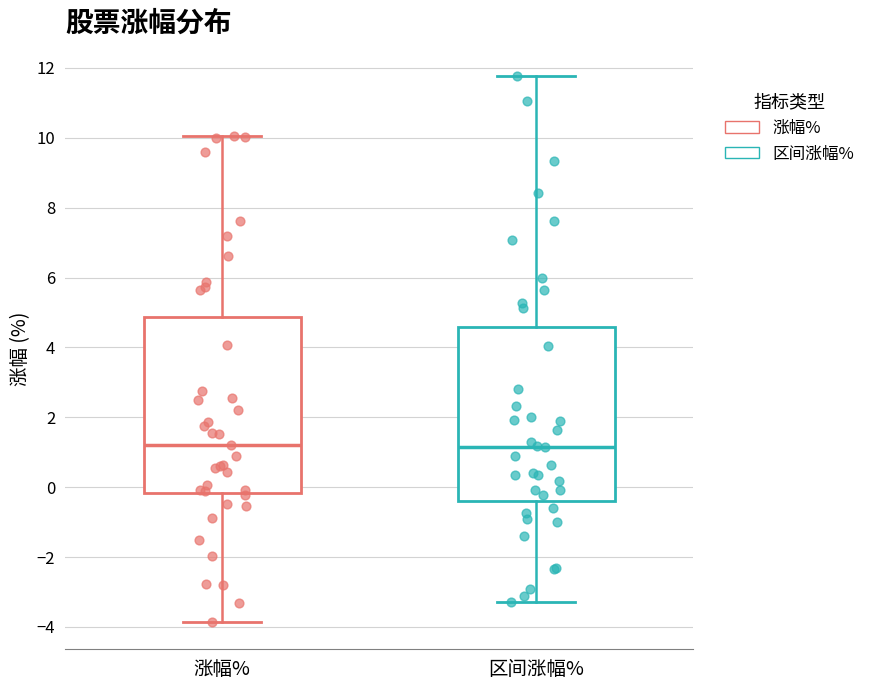

Where is the upper edge of the box for 区间涨幅% on the y-axis? The values are not printed on the chart, so give them approximately, as read against the axis.

4.6